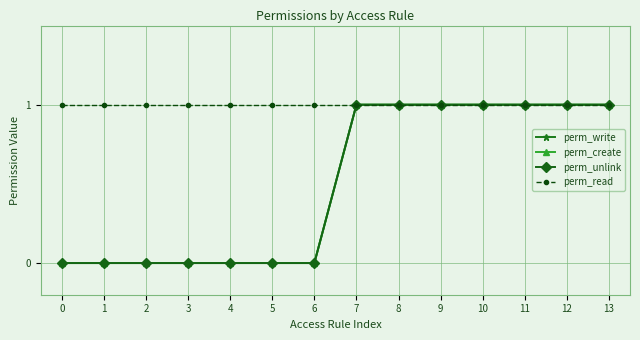

Does the chart have visible grid lines?

Yes